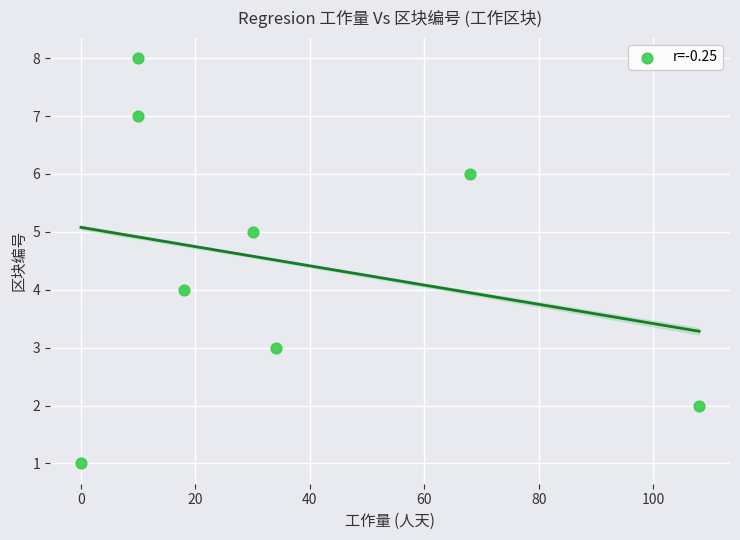

What is the range of Y values (max minus min)?

7